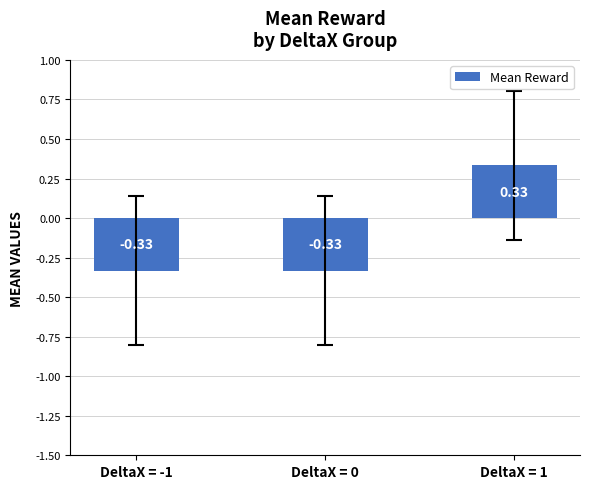

What is the difference between the maximum and minimum values?

0.7